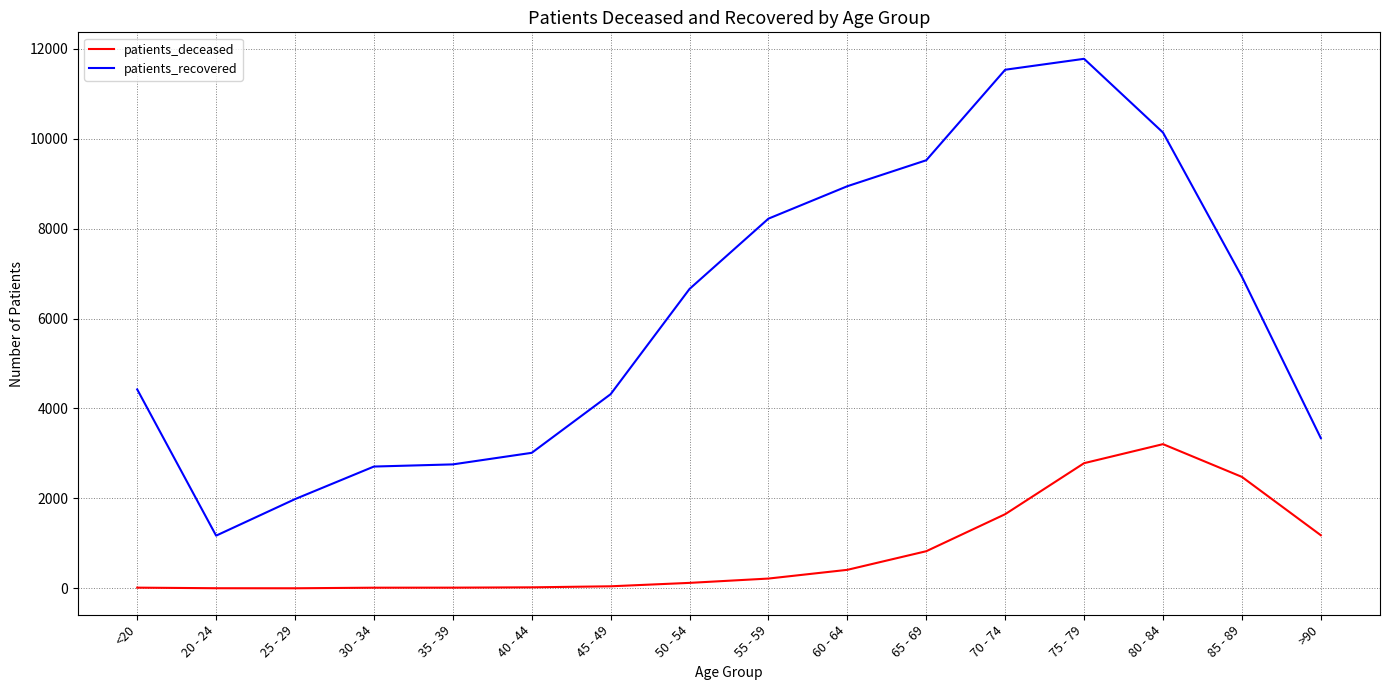

Which series has the widest spread of values?

patients_recovered